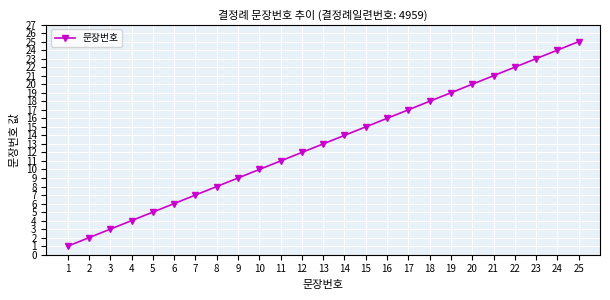

Which has a higher value, 3 or 5?

5